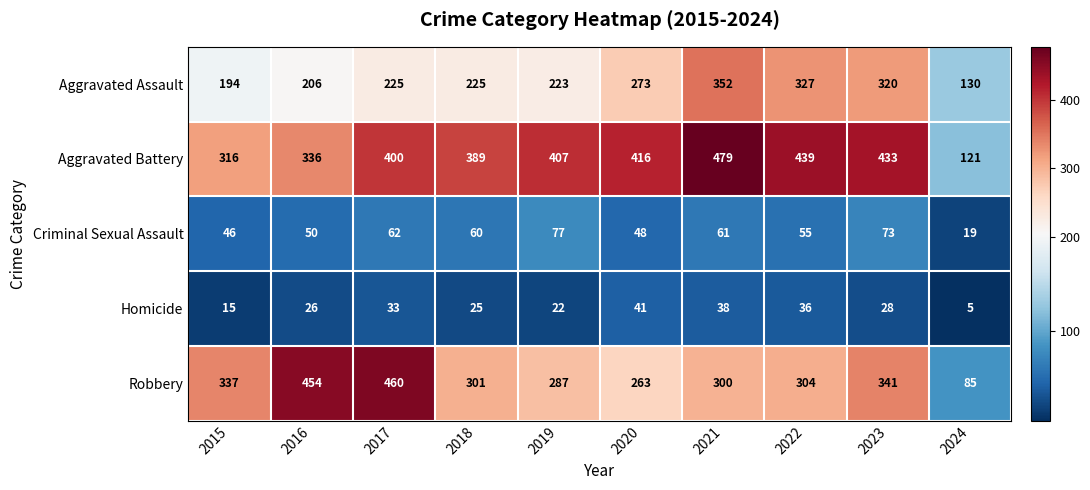

Which series has the largest total across all categories?

Aggravated Battery